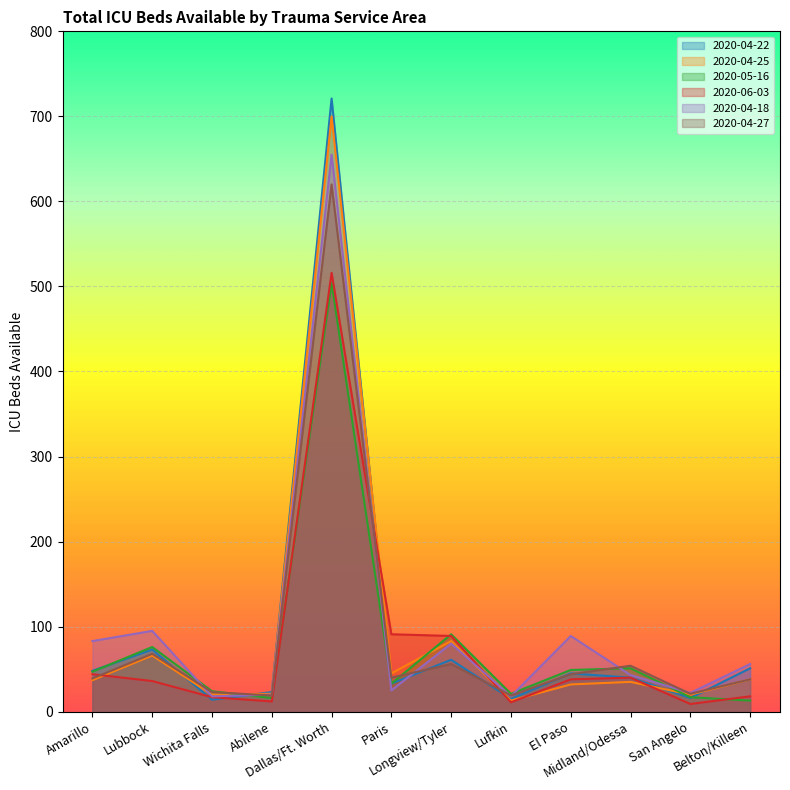

How many series are shown in this chart?

6